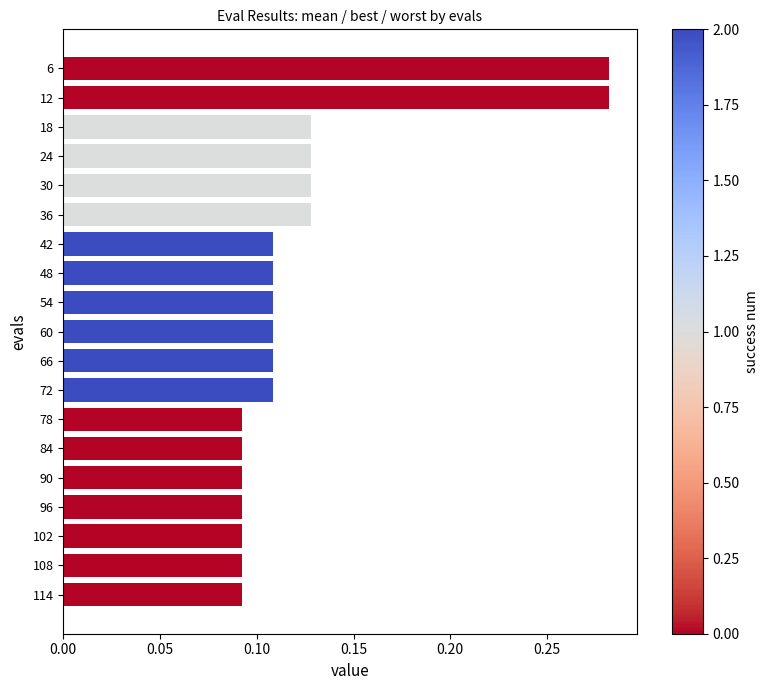

What is the sum of all values?

2.4